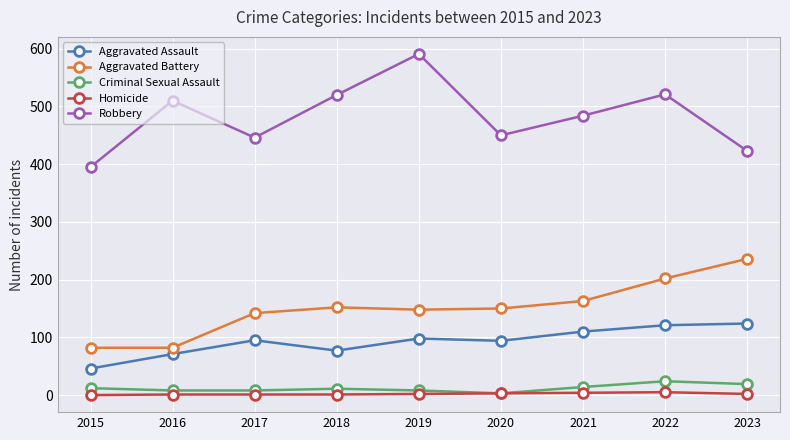

True or false: Aggravated Assault and Criminal Sexual Assault cross at least once.

False